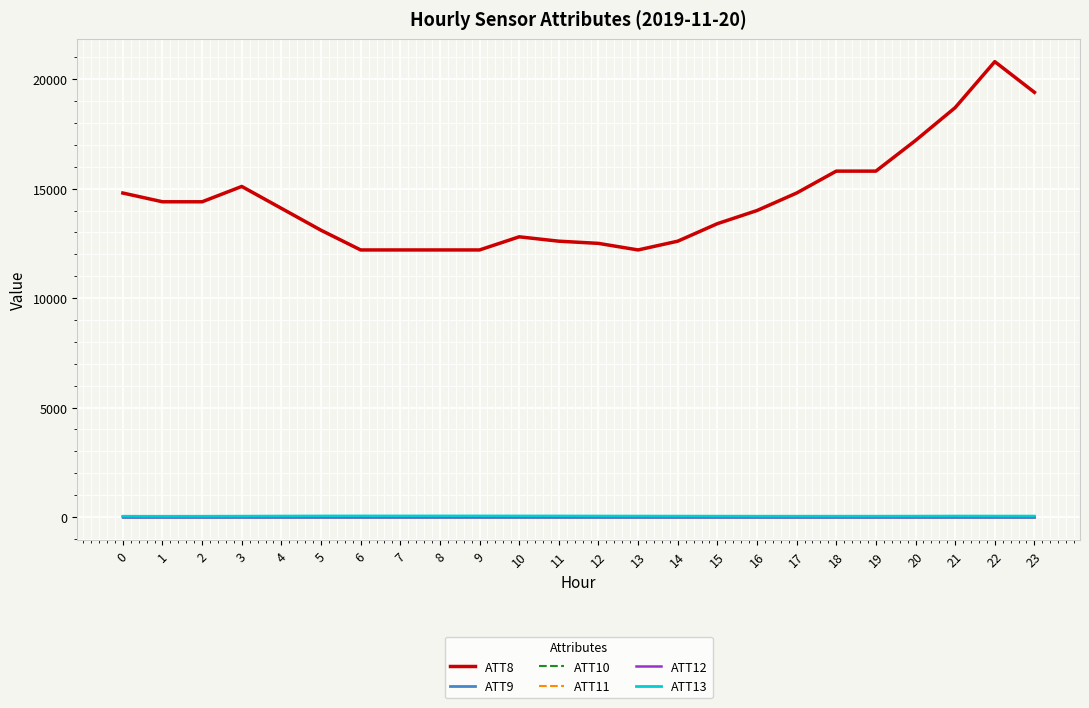

What is the value of the ATT9 point at the 12th from the left?

-10.0